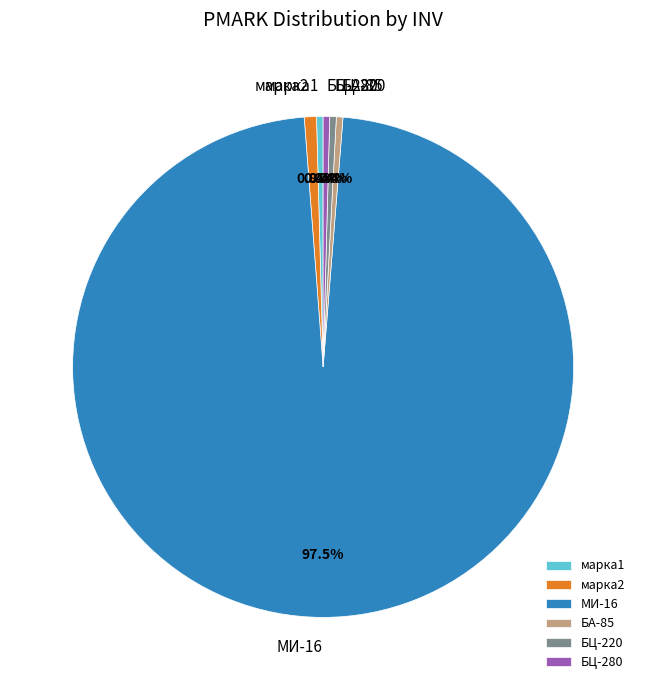

How much of the chart is everything except маpка2?

99.2%